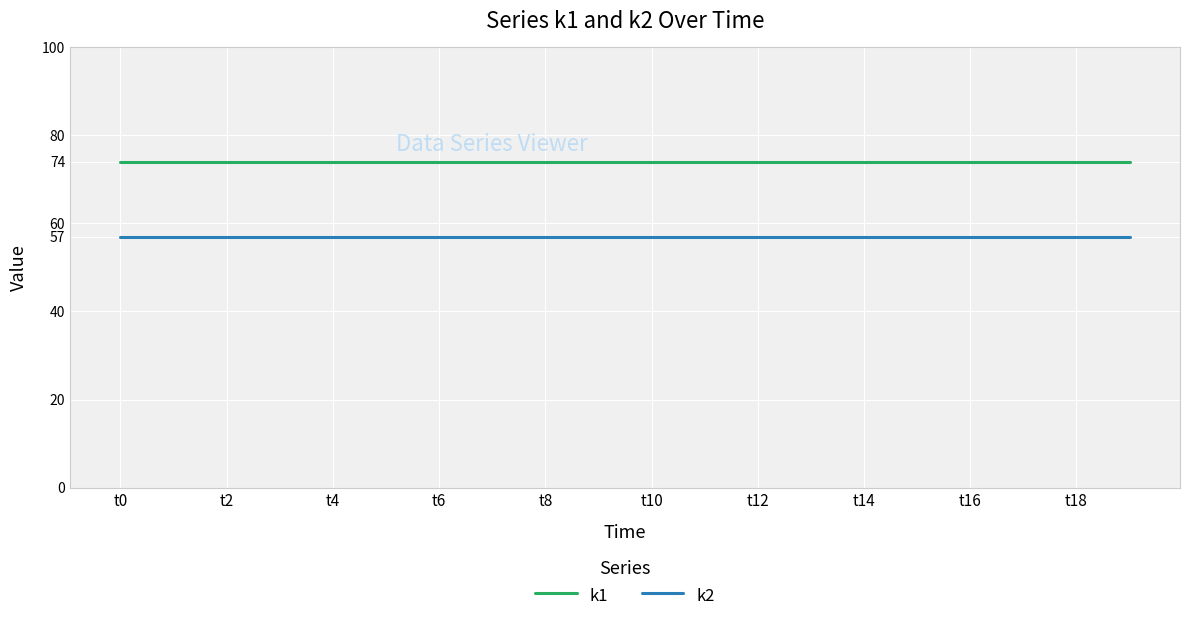

Which series has the largest total across all categories?

k1